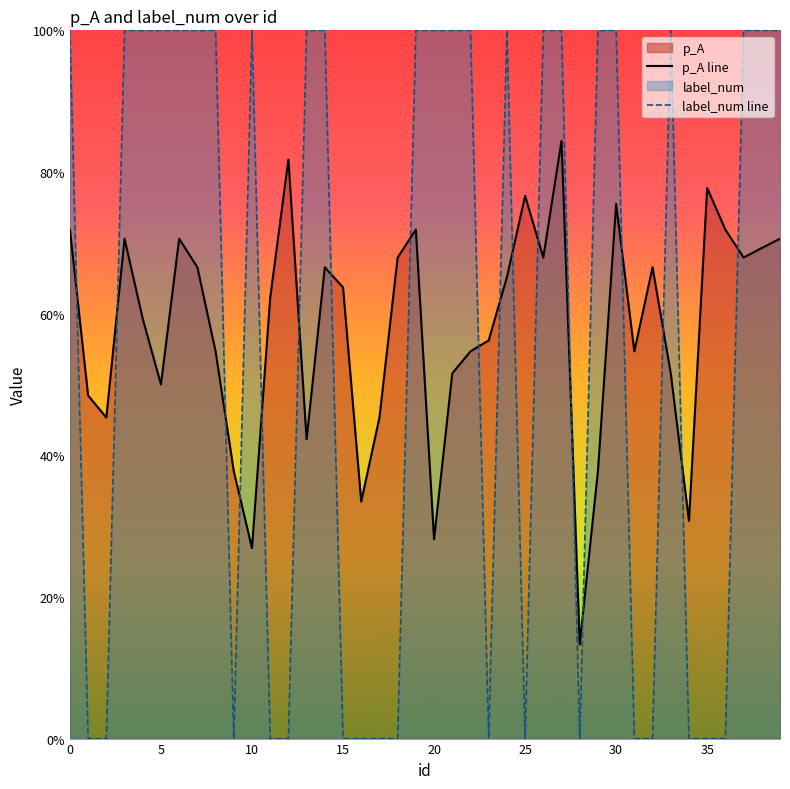

How many categories are shown in the chart?

40